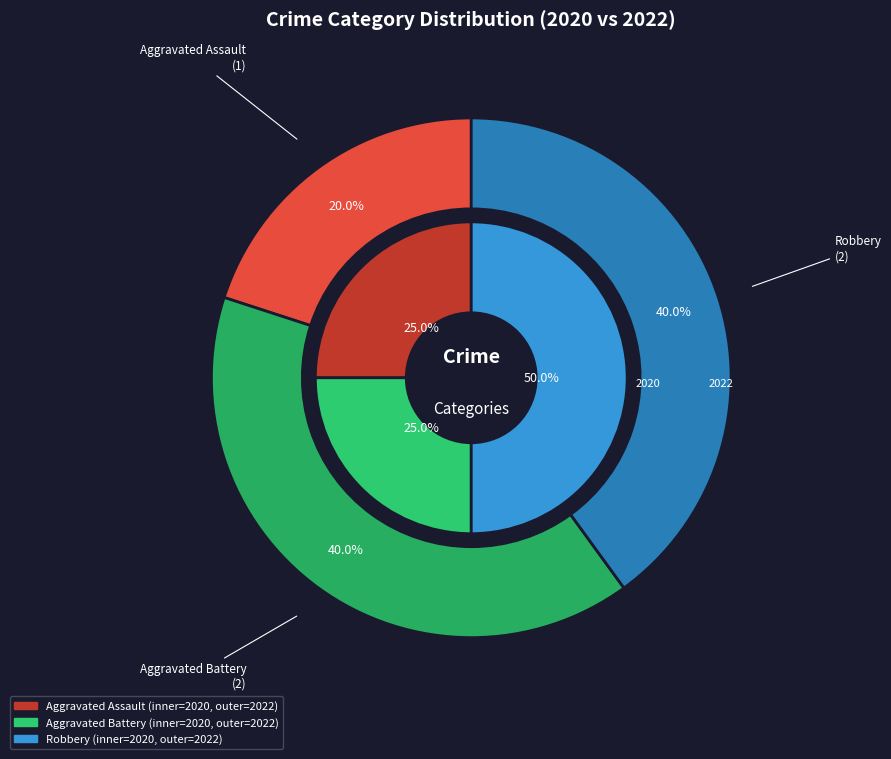

What percentage is the Aggravated Assault slice, to the nearest percent?

20%